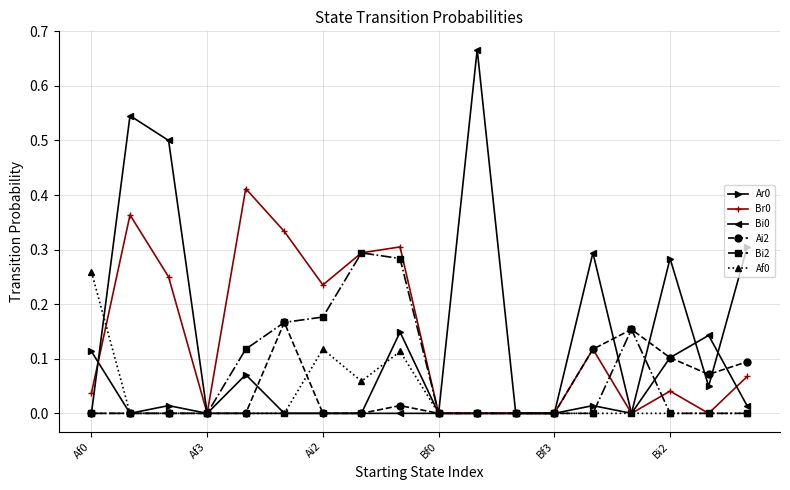

True or false: Bi0 has more than 1 interior local peaks.

True